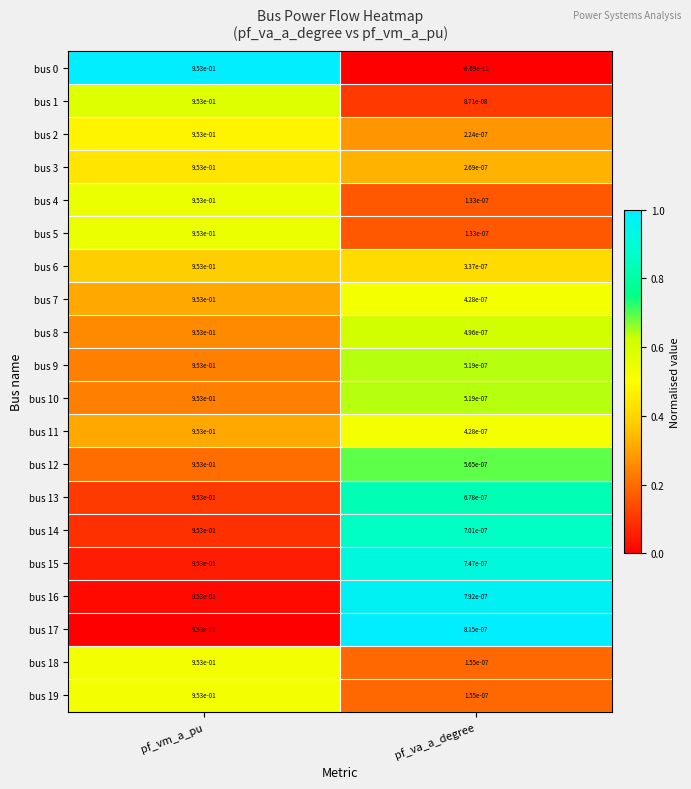

At which label is bus 2 closest to 0?

pf_va_a_degree